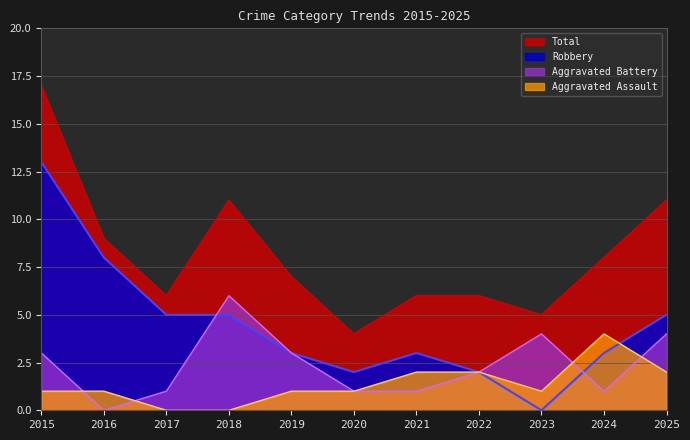

Reading left to right, list all the values displayed in this chart.

Aggravated Assault: 2015=1	2016=1	2017=0	2018=0	2019=1	2020=1	2021=2	2022=2	2023=1	2024=4	2025=2
Aggravated Battery: 2015=3	2016=0	2017=1	2018=6	2019=3	2020=1	2021=1	2022=2	2023=4	2024=1	2025=4
Robbery: 2015=13	2016=8	2017=5	2018=5	2019=3	2020=2	2021=3	2022=2	2023=0	2024=3	2025=5
Total: 2015=17	2016=9	2017=6	2018=11	2019=7	2020=4	2021=6	2022=6	2023=5	2024=8	2025=11